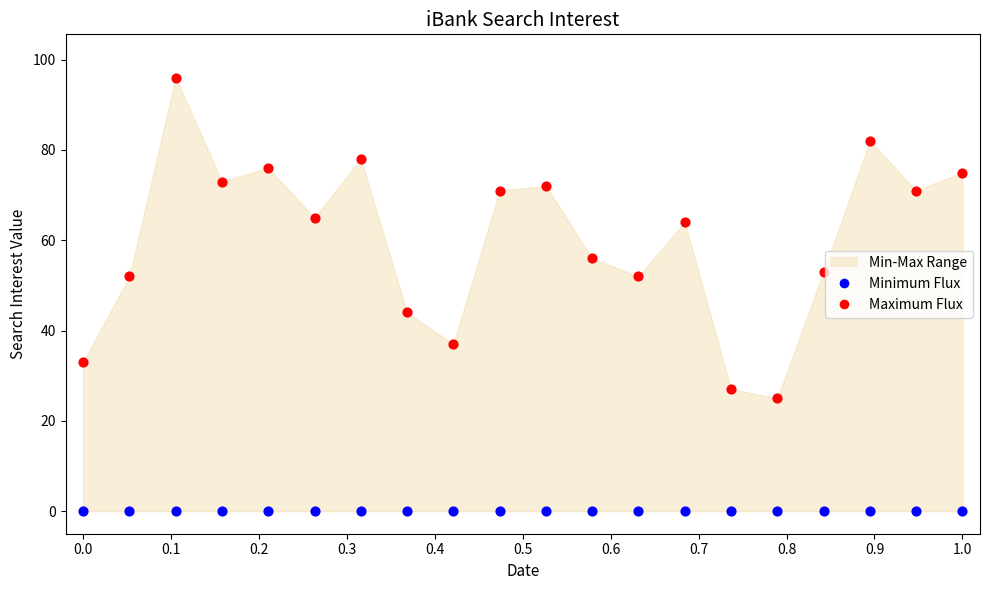

Which series reaches the minimum Y coordinate?

Minimum Flux